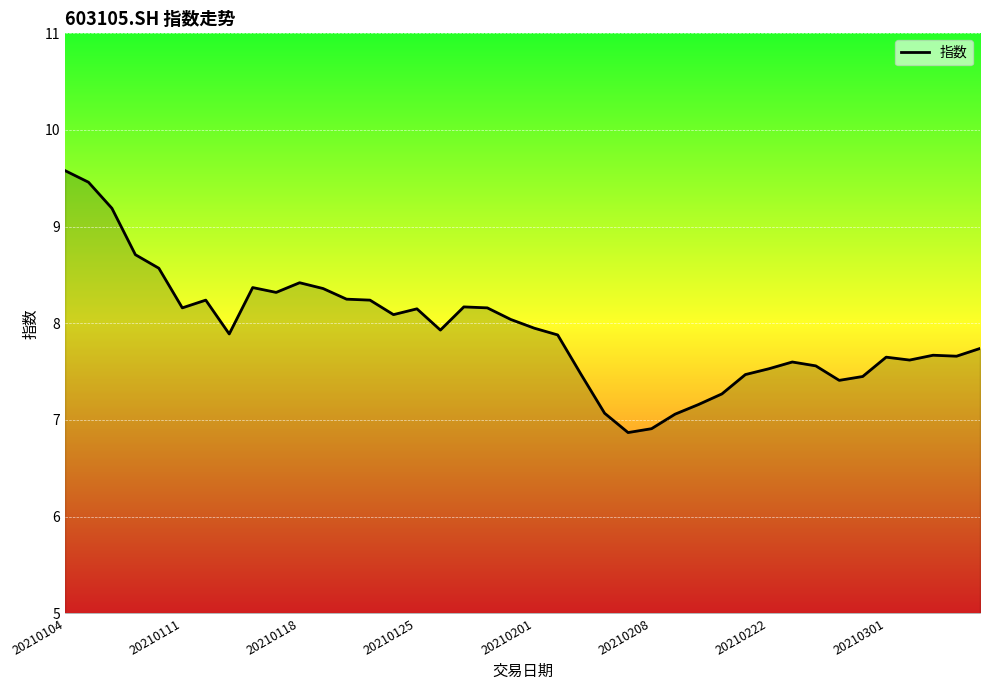

What is the difference between the maximum and minimum values?

2.7